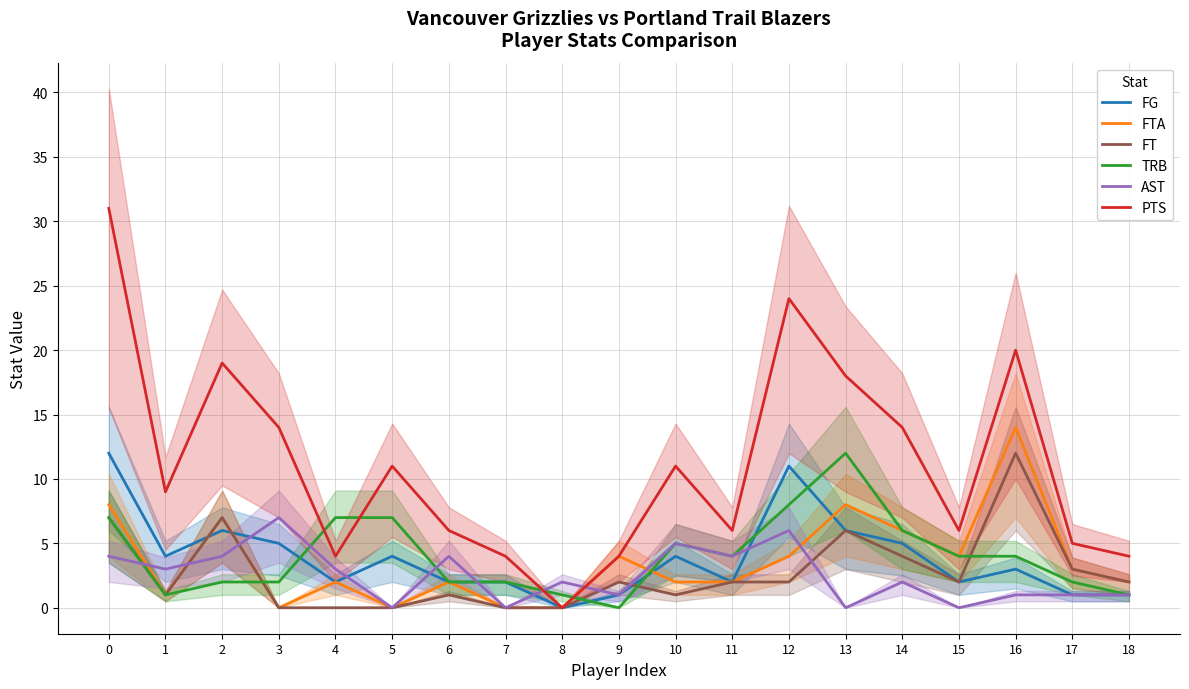

At which category does FTA reach its first local peak?

2